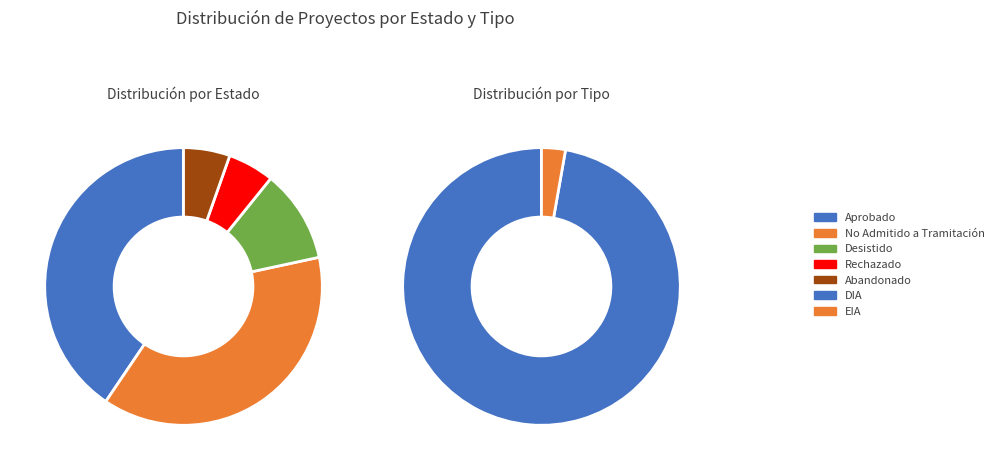

The Rechazado slice represents 1% of the pie. True or false?

False